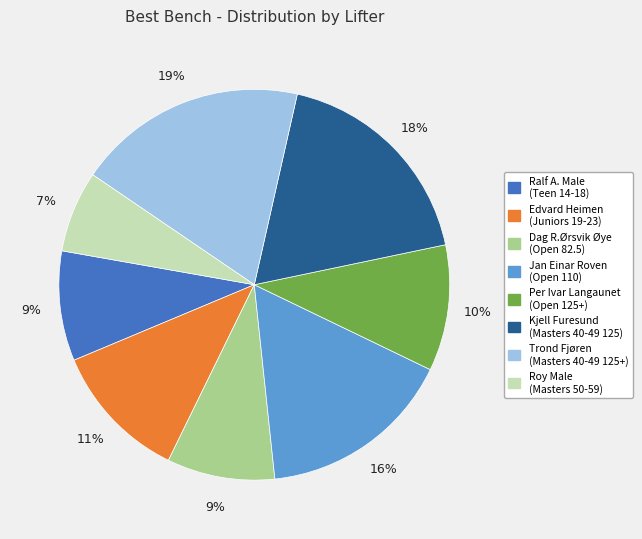

To the nearest percent, what percentage of the pie is Dag R.Ørsvik Øye (Open 82.5)?

9%